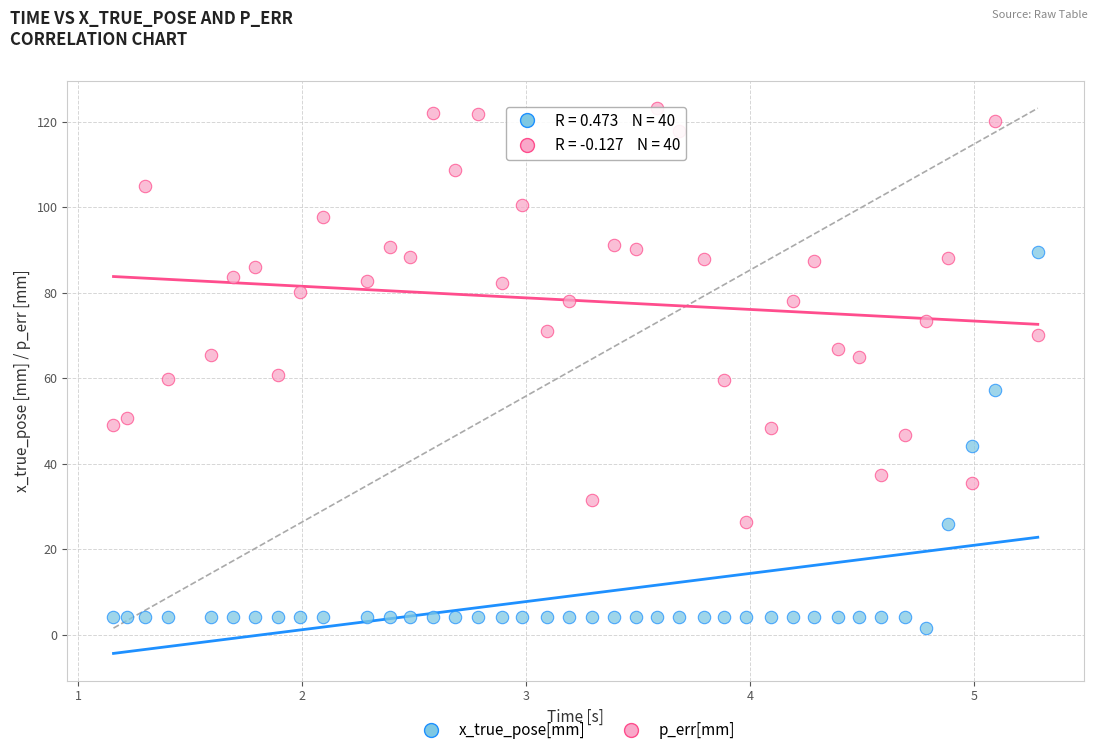

Across all data points, what is the range of X values (max minus min)?

4.1